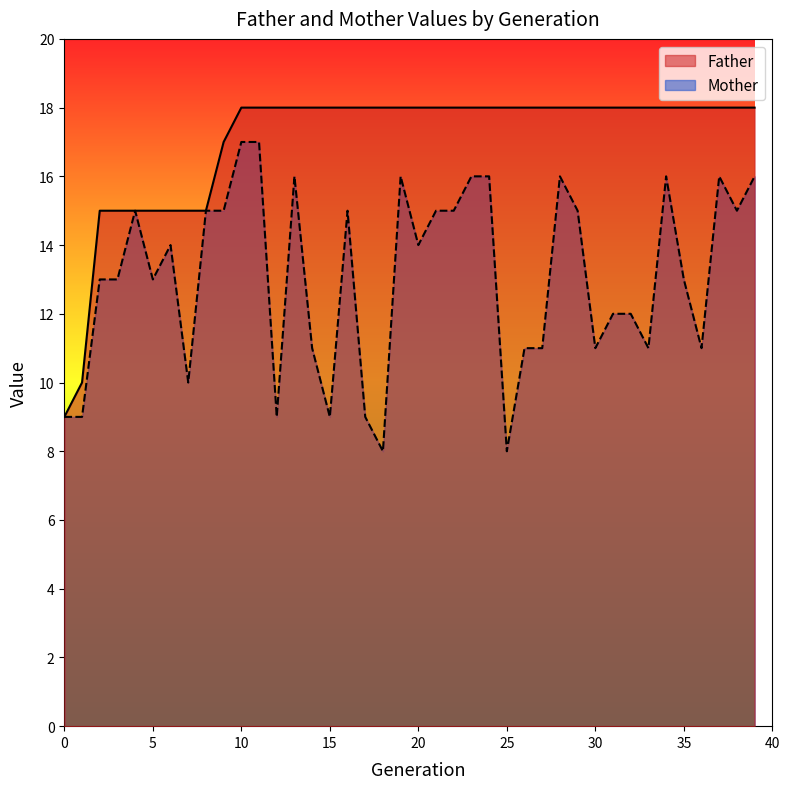

At how many categories does at least one series exceed 12?

38